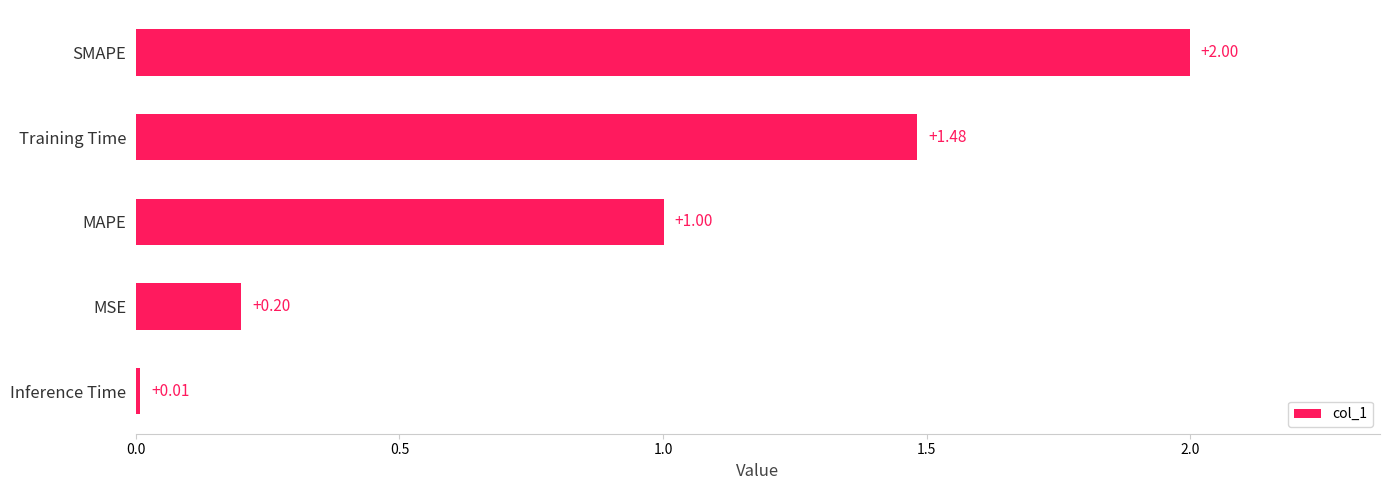

What is the difference between the maximum and second lowest values?

1.8